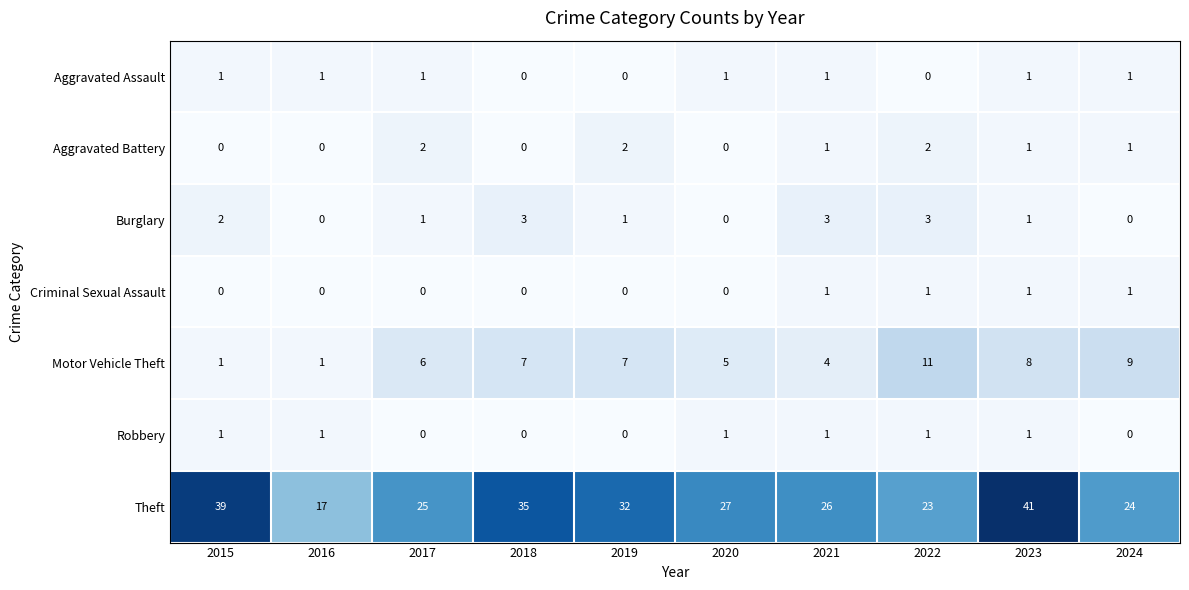

Rank the categories by Theft value from lowest to highest.

2016, 2022, 2024, 2017, 2021, 2020, 2019, 2018, 2015, 2023